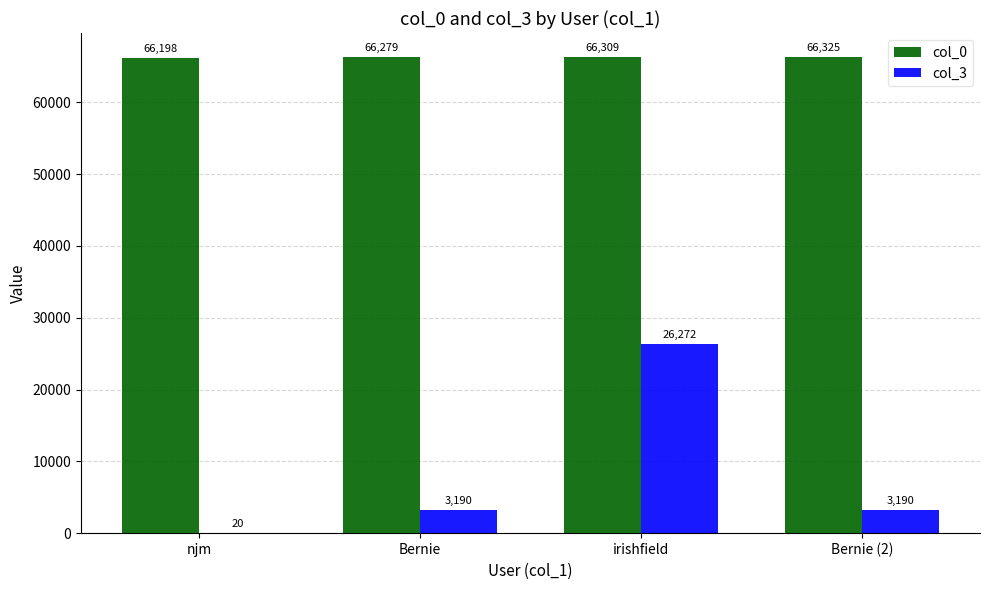

How many categories are shown in the chart?

4